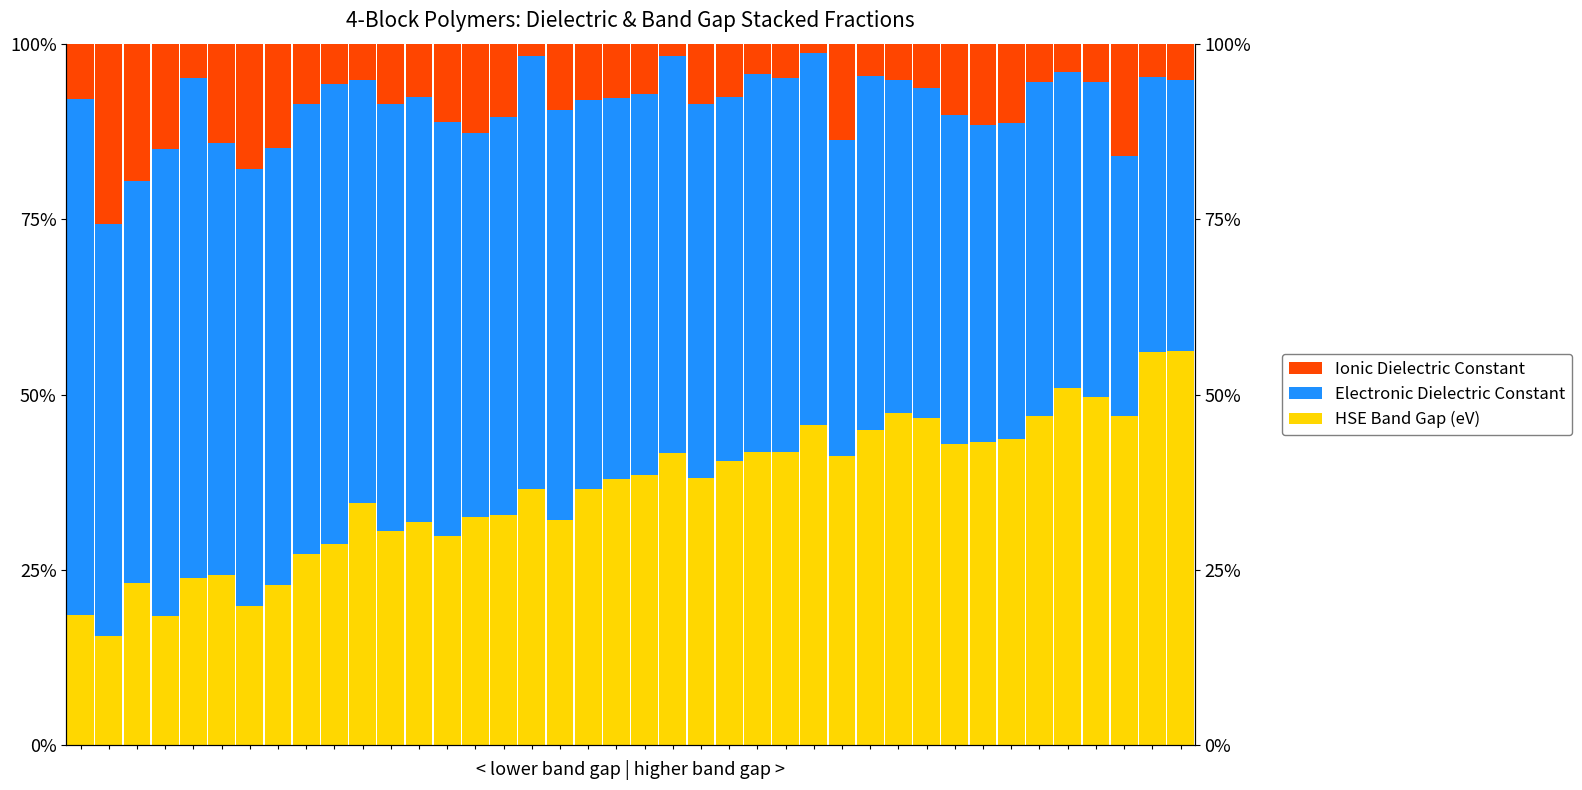

What is the difference between the HSE Band Gap (eV) values at 8 and 16?

0.1